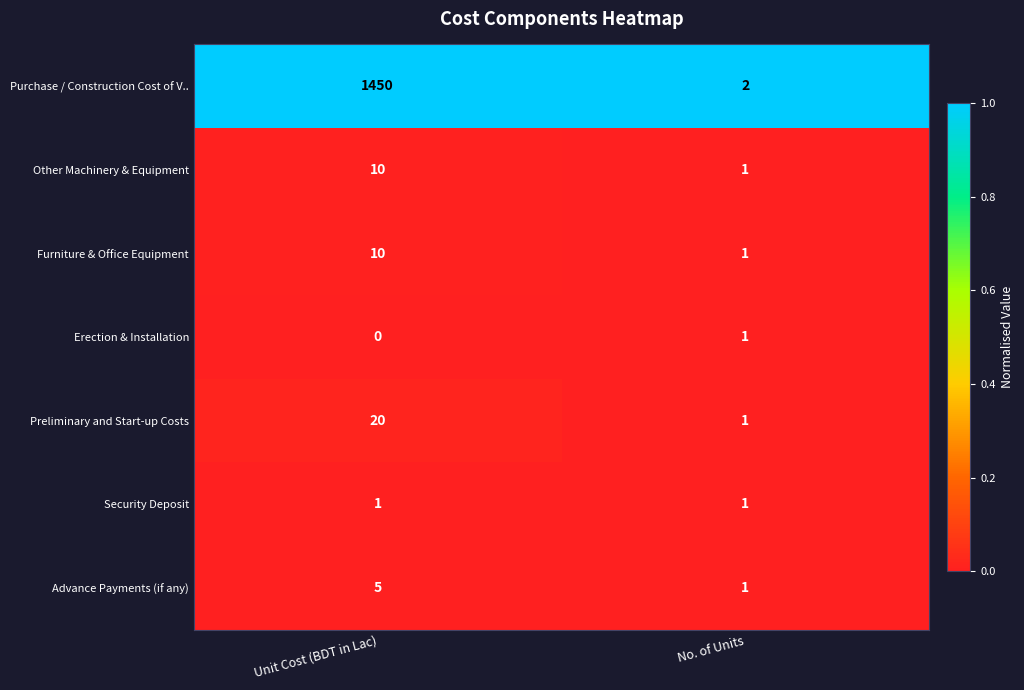

Between Unit Cost (BDT in Lac) and No. of Units, which series saw the biggest shift?

Purchase / Construction Cost of V..